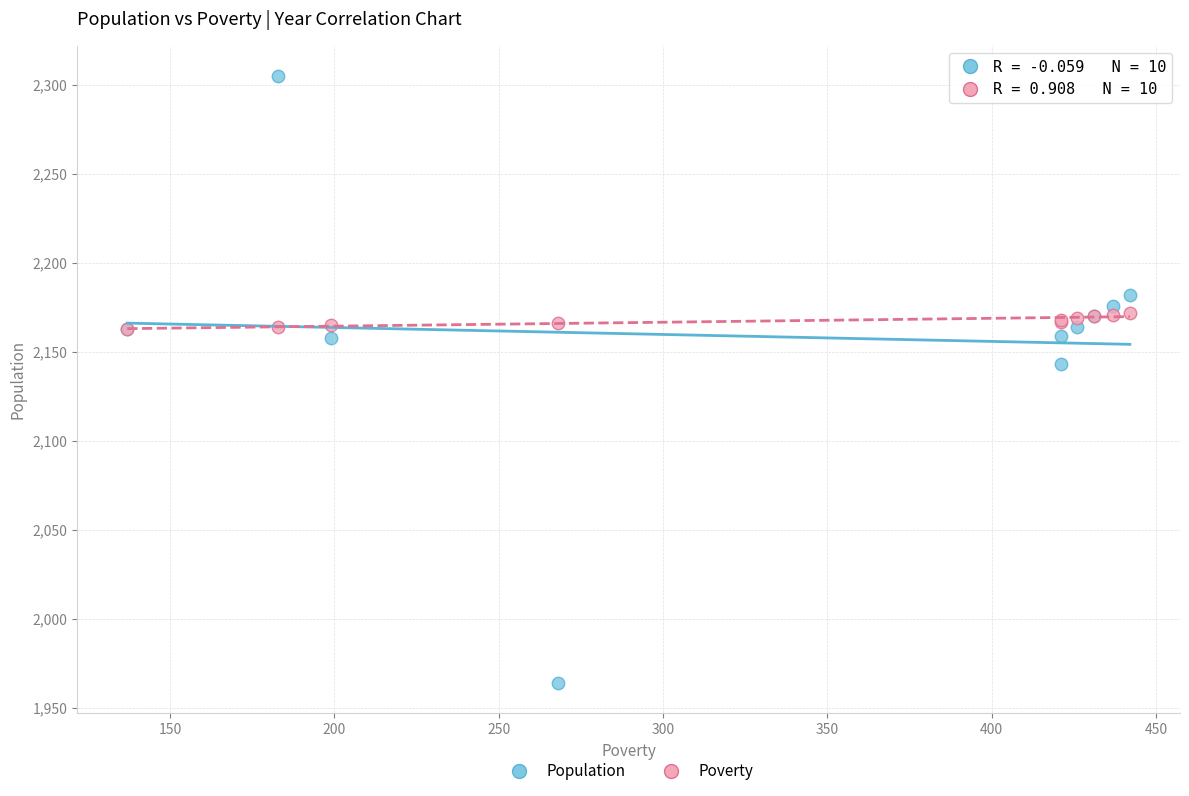

In the Population series, what Y value is closest to 2134?

2143